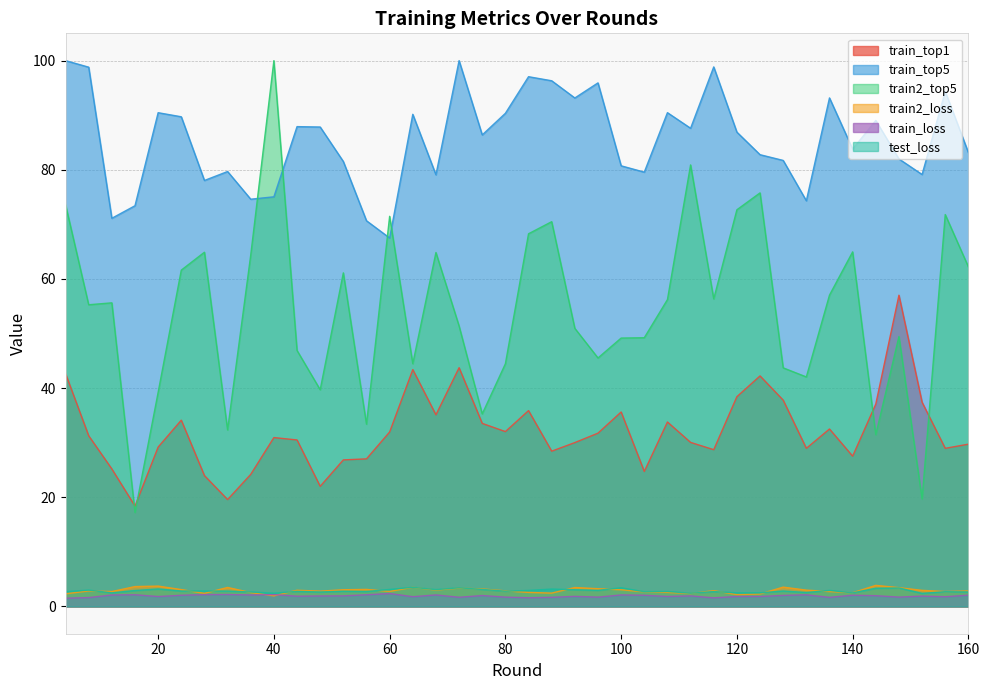

What is the value of the train2_loss point at the 6th from the left?

3.1